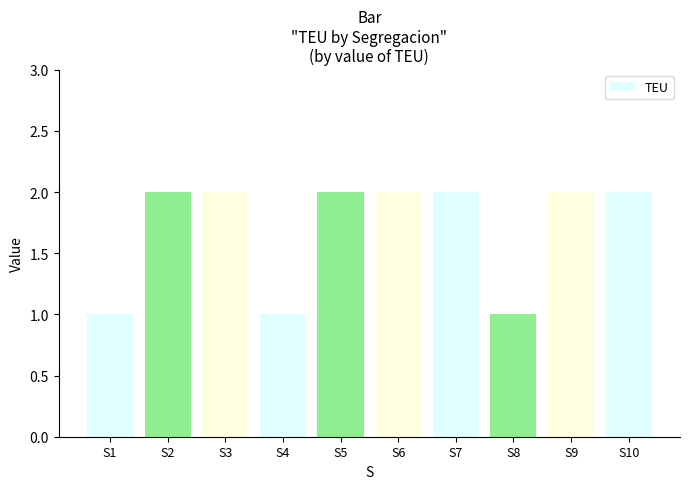

Reading right to left, list all the values displayed in this chart.

S10=2	S9=2	S8=1	S7=2	S6=2	S5=2	S4=1	S3=2	S2=2	S1=1